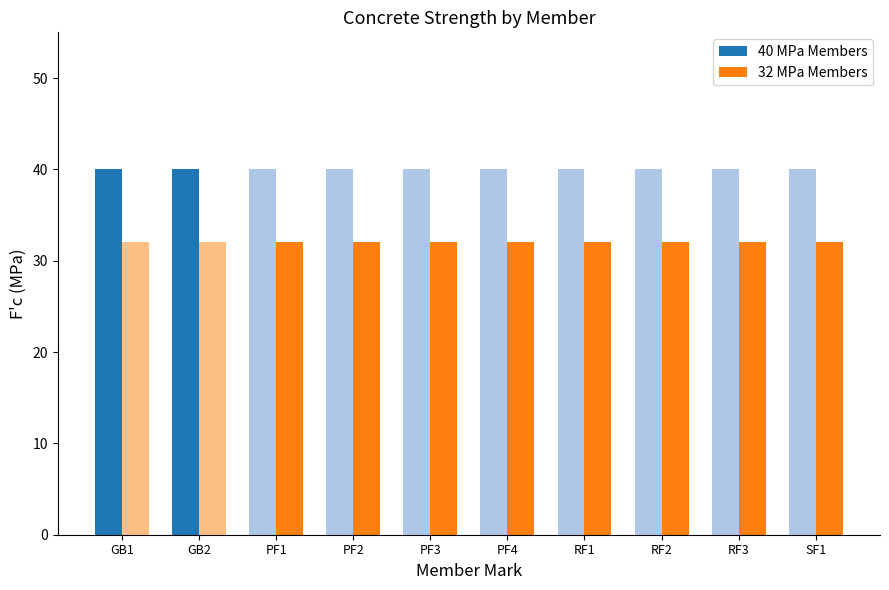

Are the bars grouped side by side (vs. stacked)?

Yes